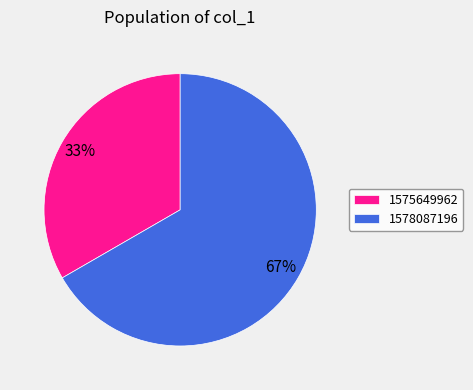

Rank the categories by value from lowest to highest.

1575649962, 1578087196